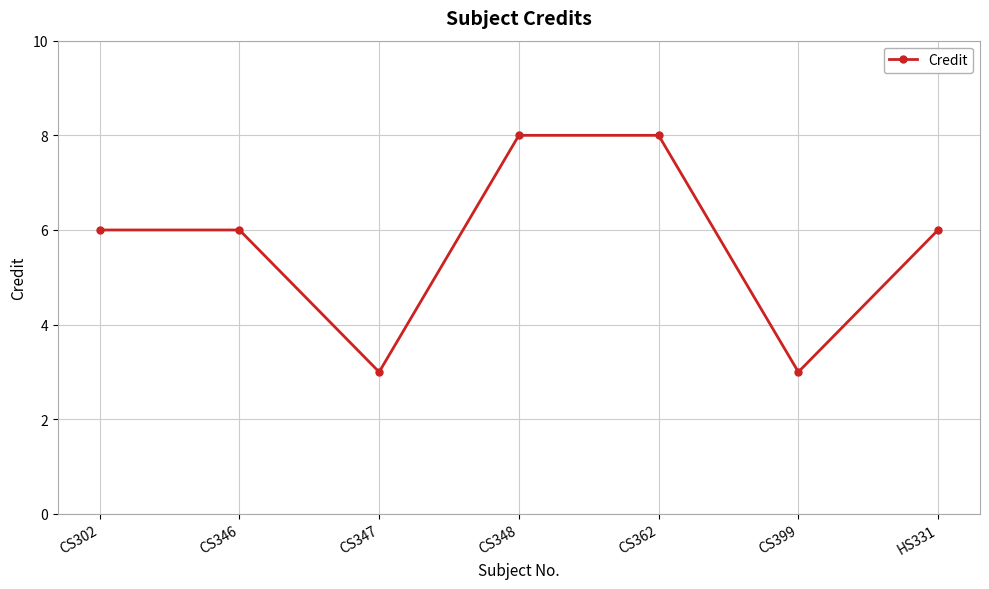

Count the values in the range 3 to 8.

7